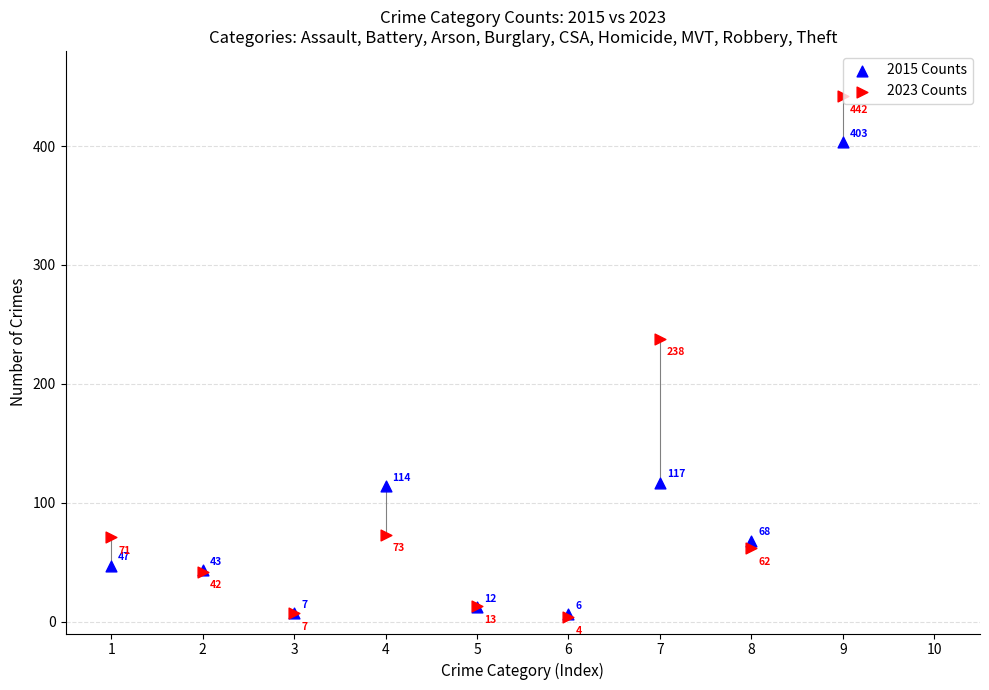

Which series reaches the maximum Y coordinate?

2023 Counts